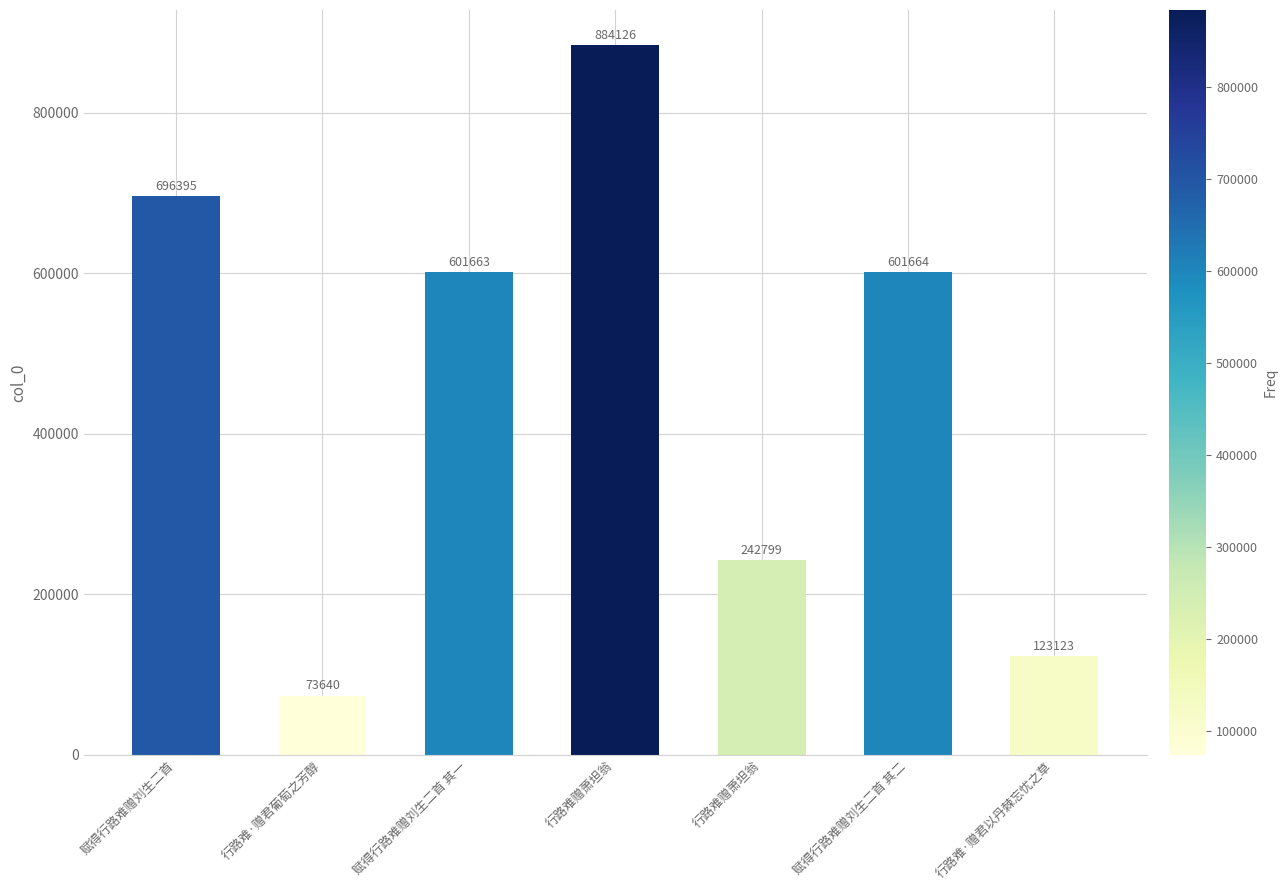

How many distinct data groups are displayed?

1